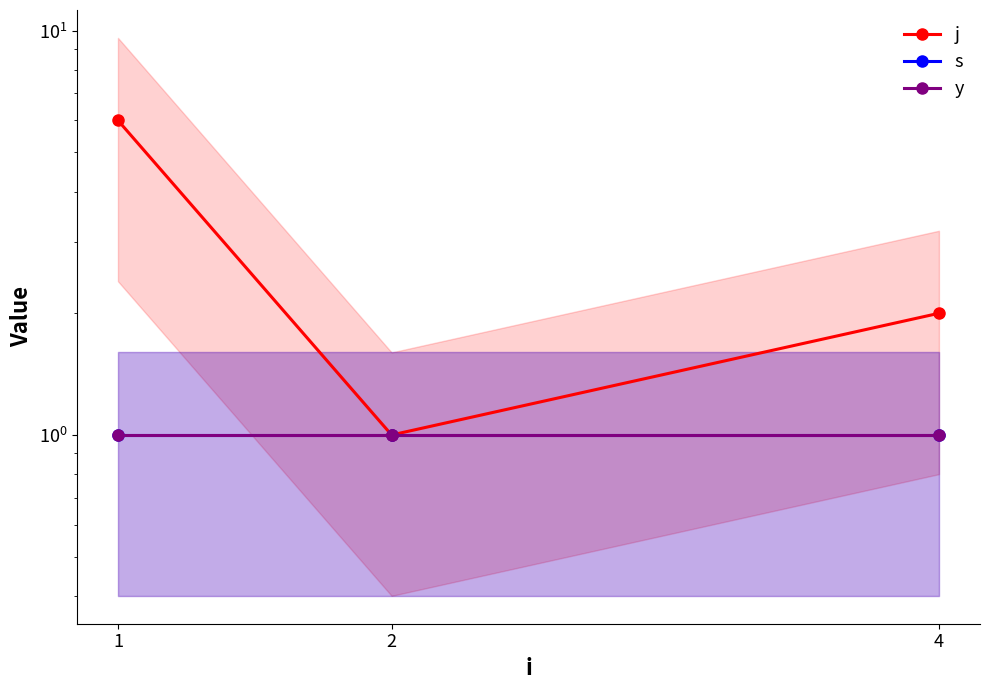

True or false: y has a value of 1 at 1.

True